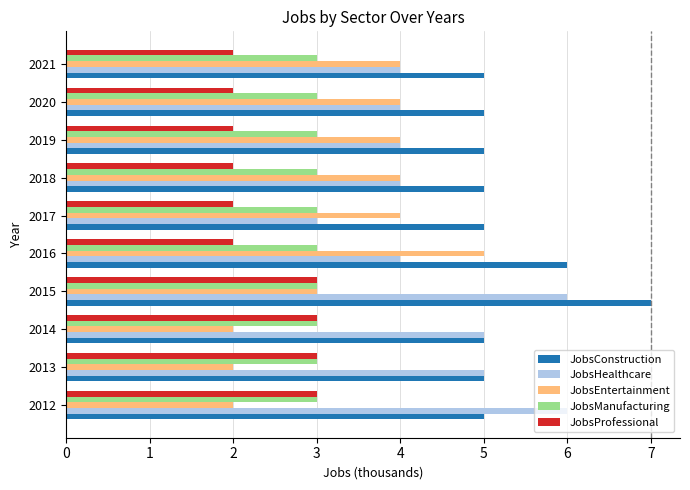

How many data points in JobsEntertainment are less than 4?

4